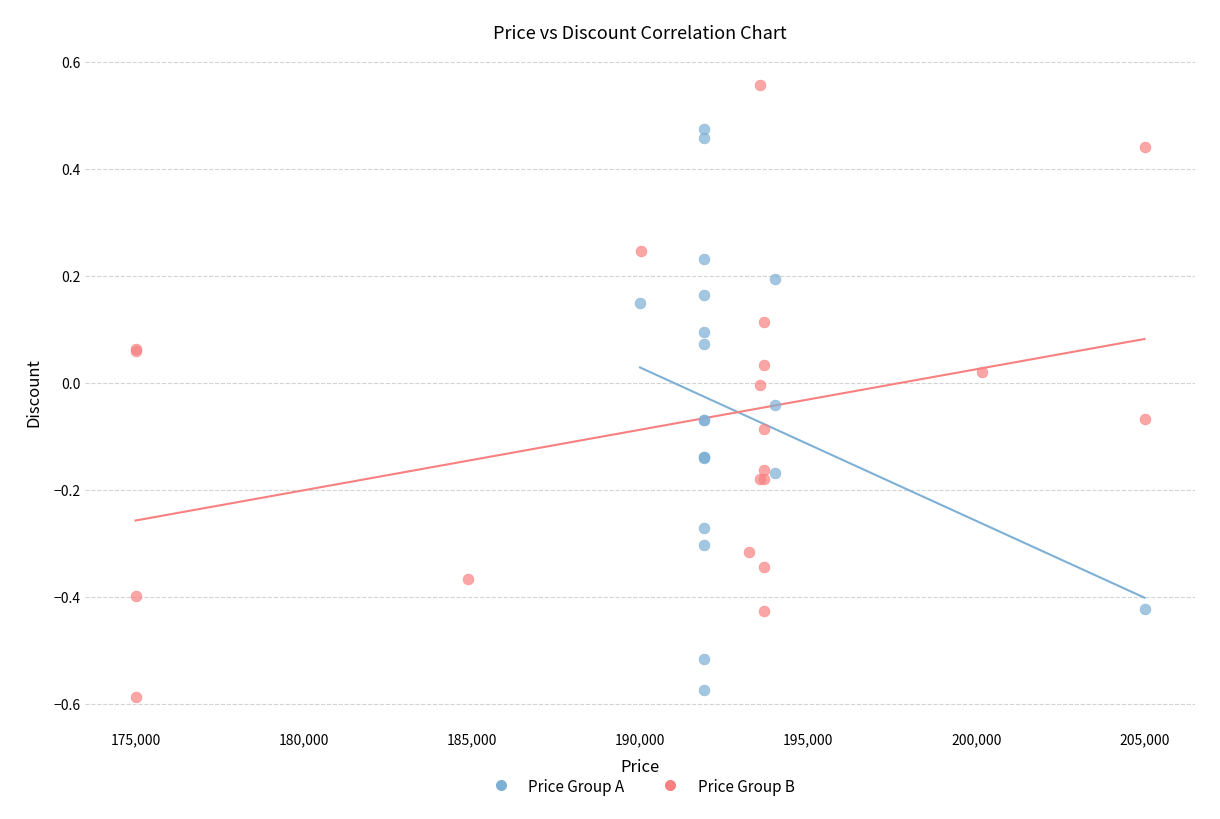

Which series contains the highest Y value?

Price Group B